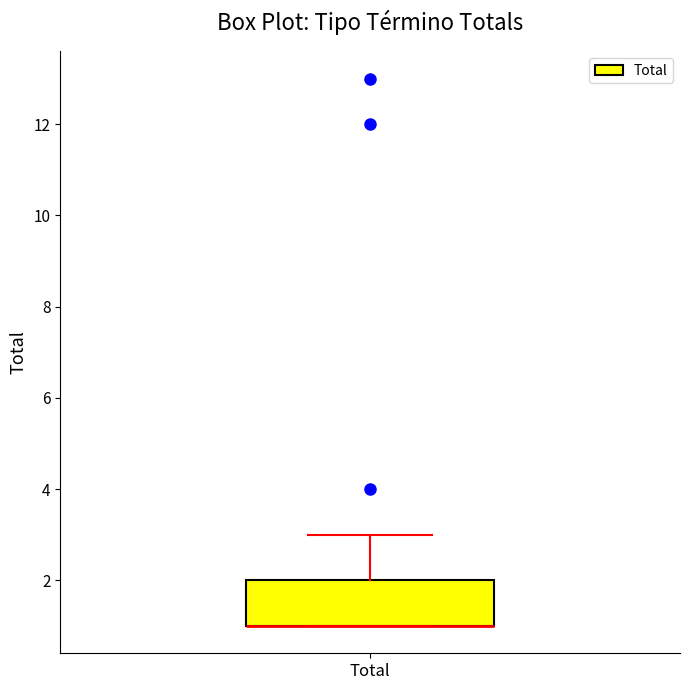

Read this box plot against the y-axis: the position of the median line, the range covered by the box, and the ends of both whiskers. The values are not printed on the chart, so give them approximately, as read against the axis.

median 1 (drawn on the box's lower edge), box 1 to 2, whiskers 1 to 3